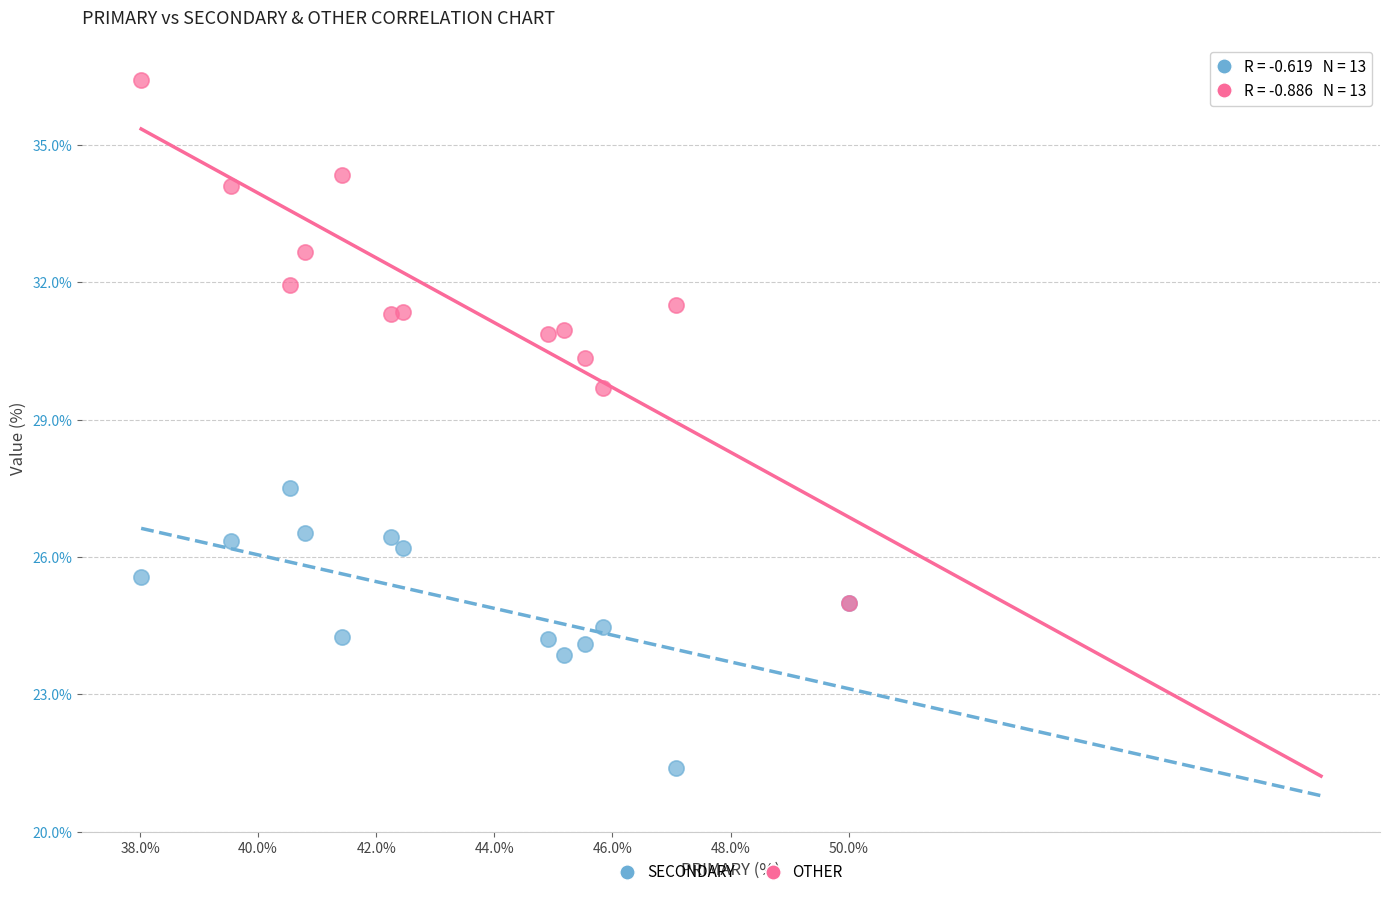

Across all series, what Y value is closest to 28?

27.5